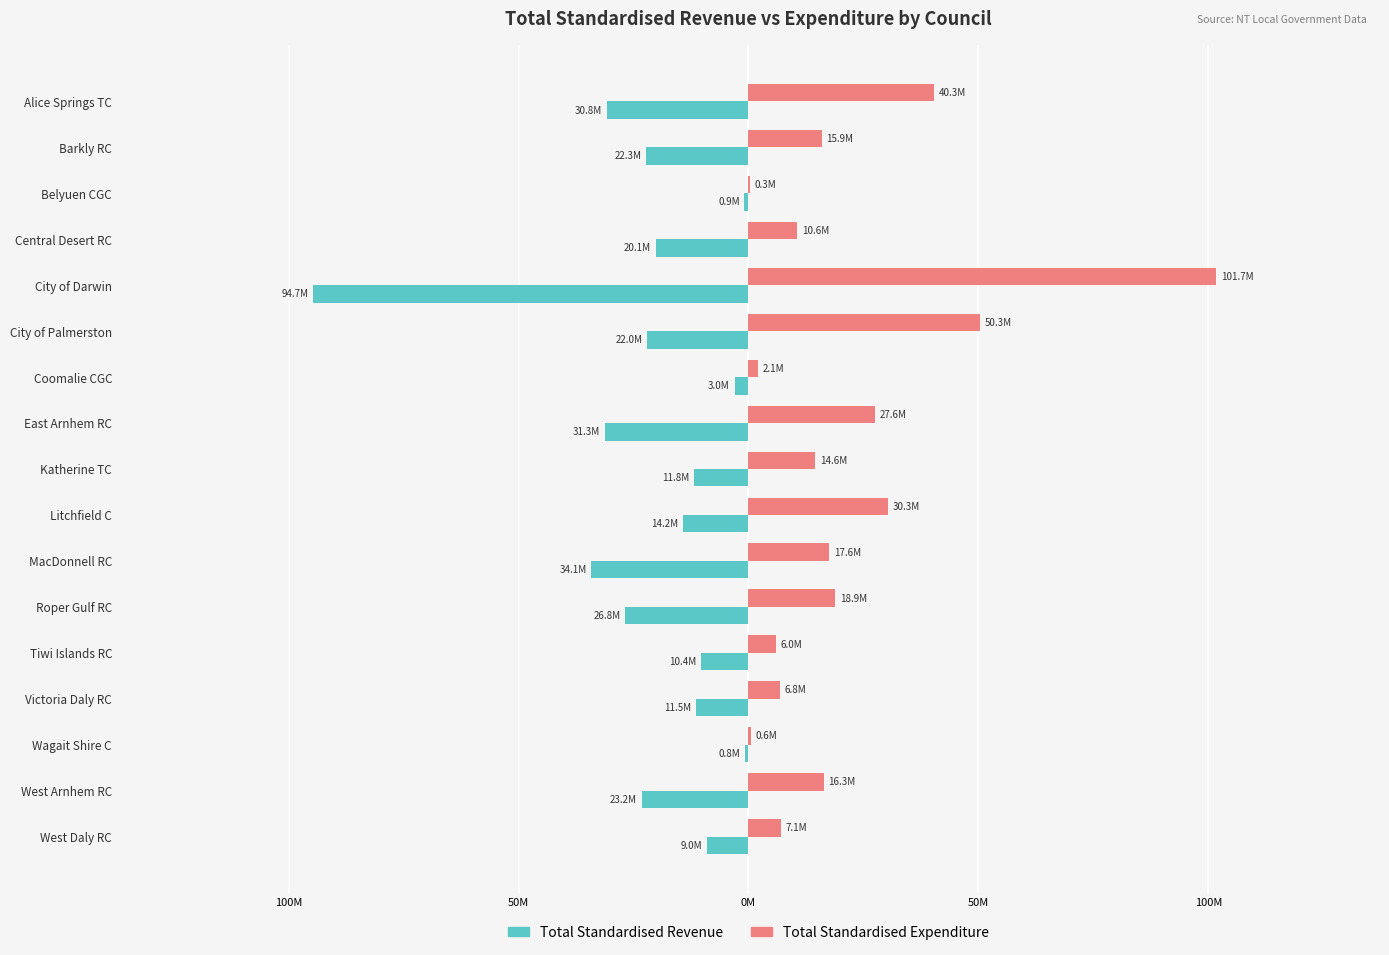

What is the difference between the second highest and second lowest values in the Total Standardised Revenue series?

33250458